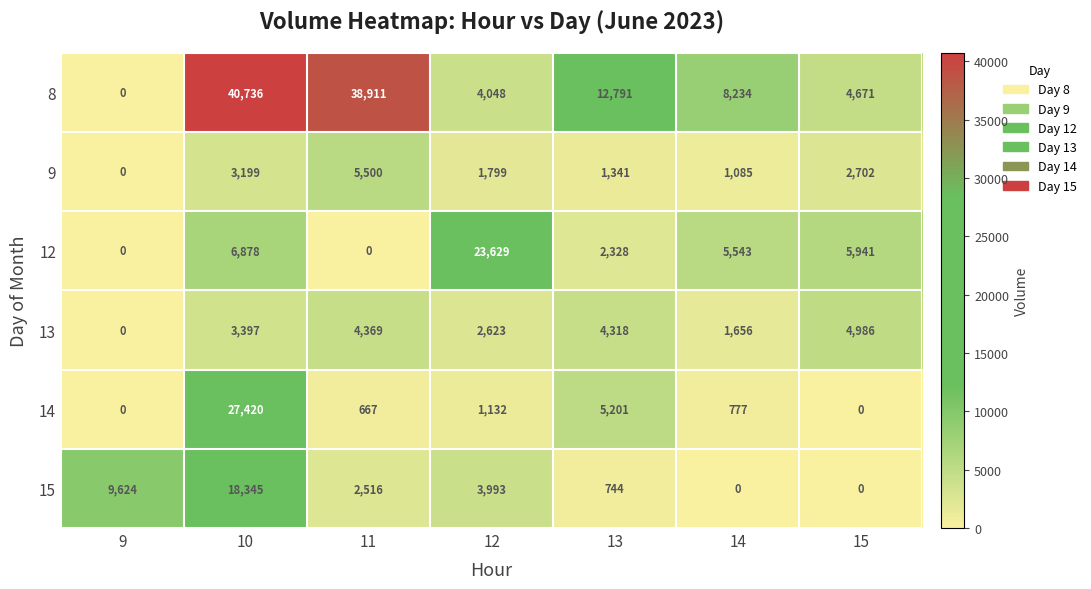

Which series has the largest total across all categories?

8